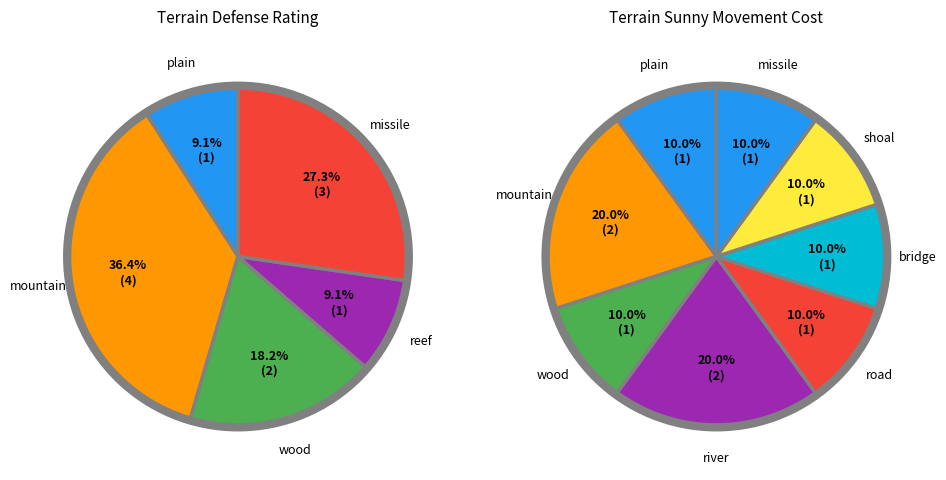

How many segments does this pie chart have?

13